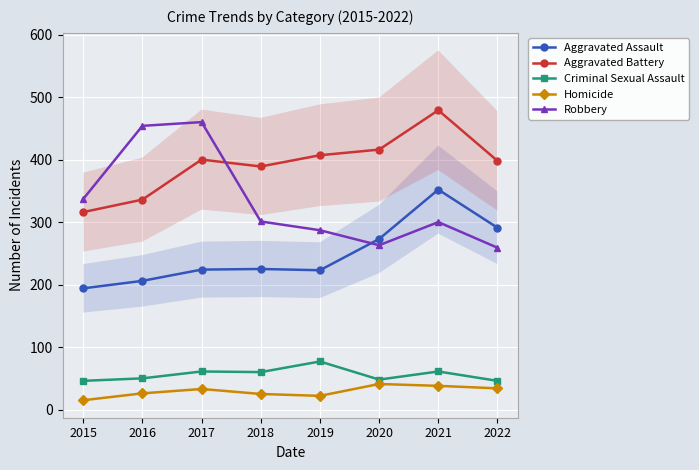

How many data points in Aggravated Assault are less than 225?

4